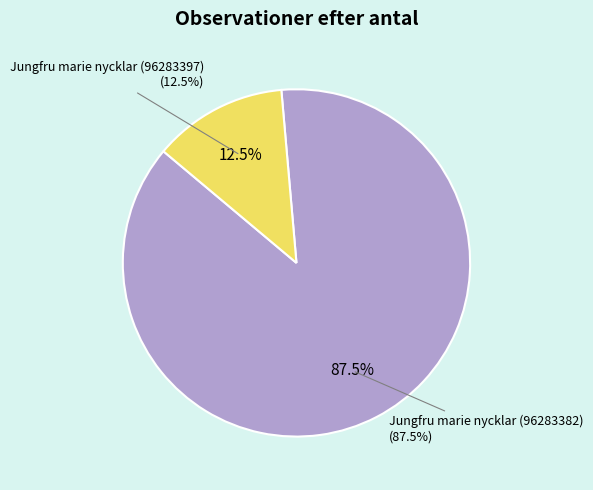

Rank the categories by value from lowest to highest.

Jungfru marie nycklar (96283397), Jungfru marie nycklar (96283382)